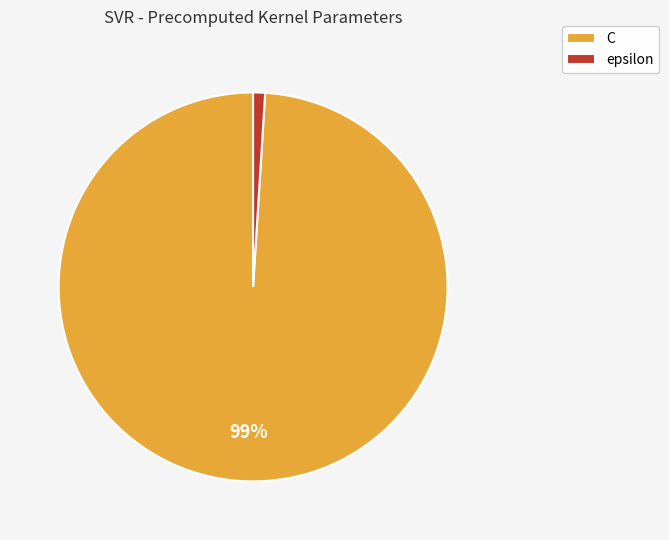

To the nearest percent, what percentage of the pie is C?

99%